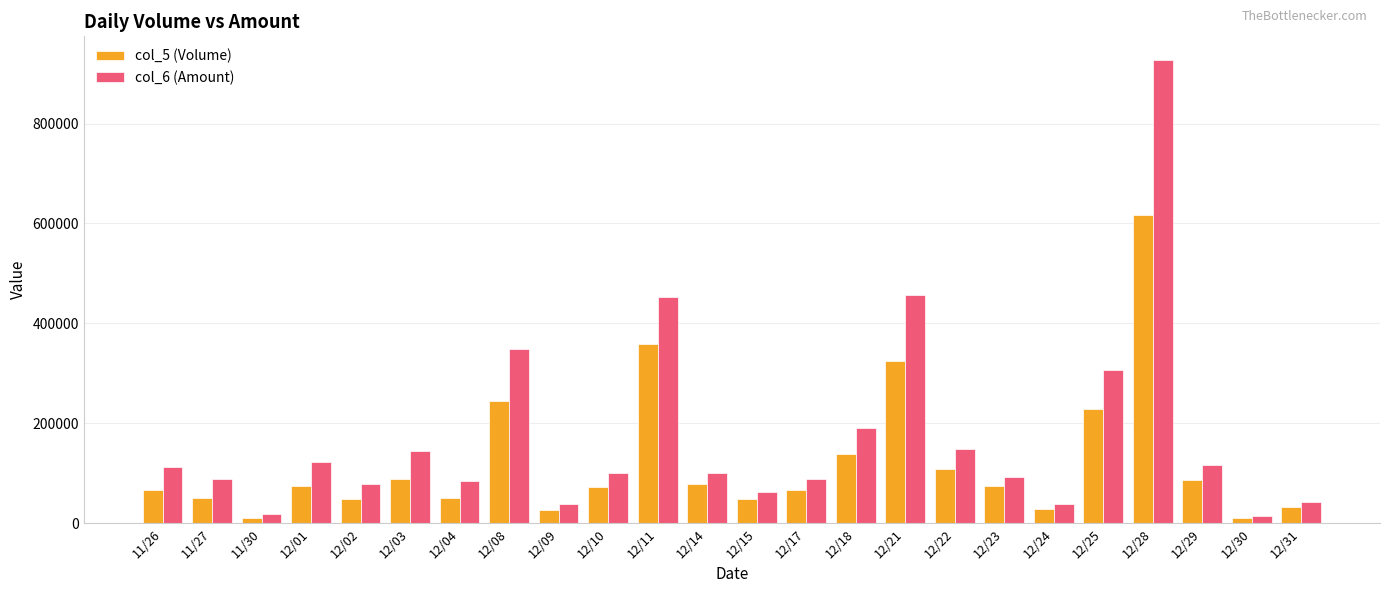

At which category is the sum across all series the highest?

12/28